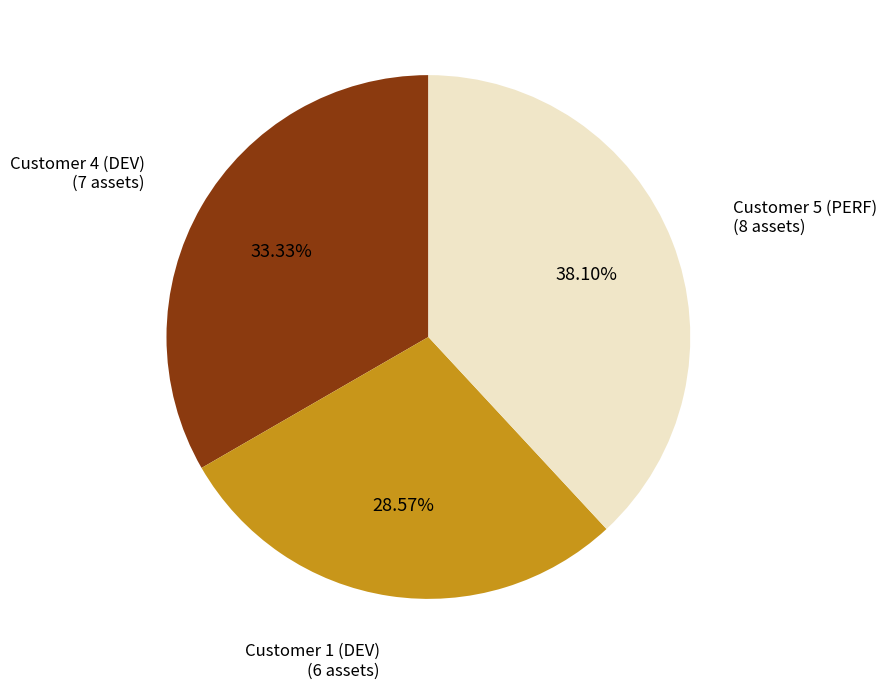

To the nearest percent, what is the difference between the largest and smallest slice percentages?

10%